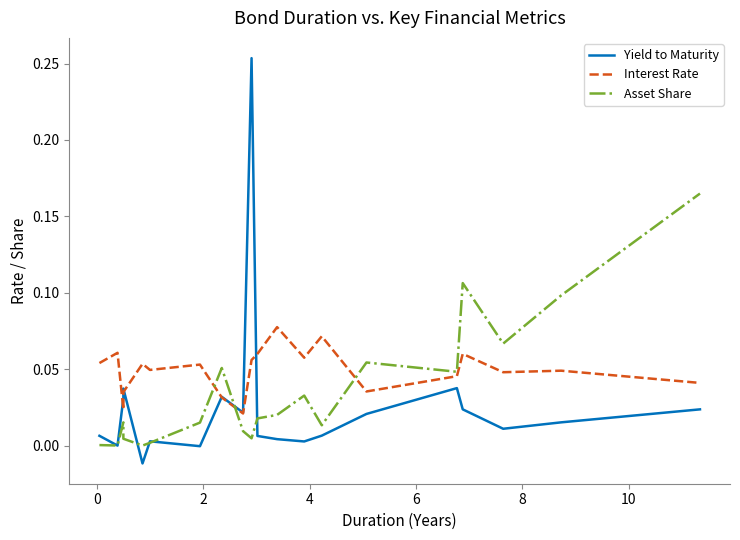

In Yield to Maturity, how many points are higher than both neighbors (excluding endpoints)?

5